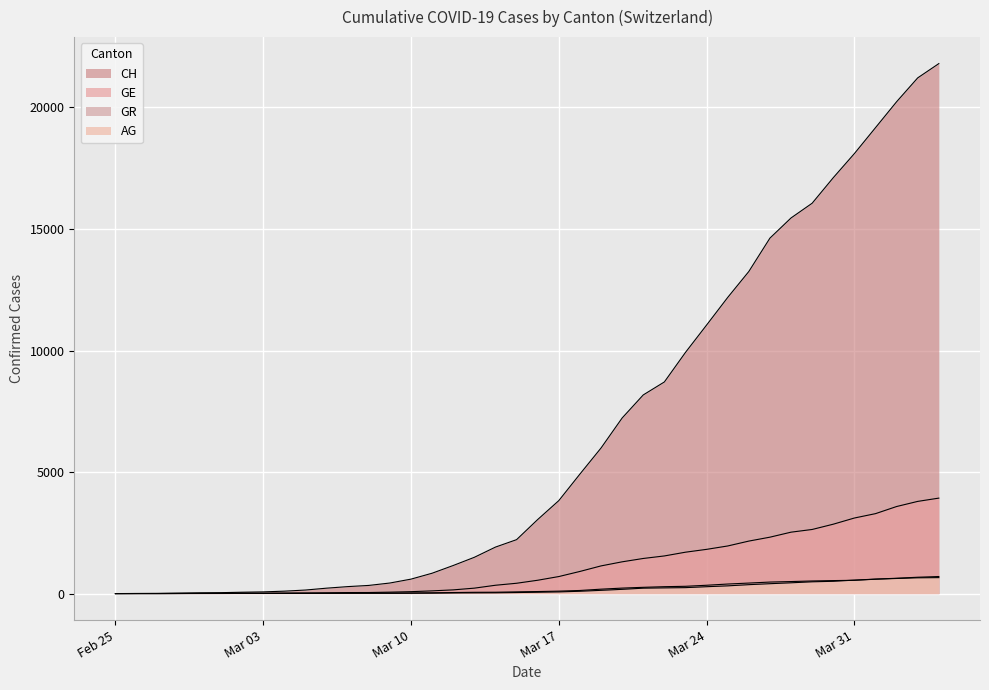

What is the label of the 26th point from the right?

Mar 10